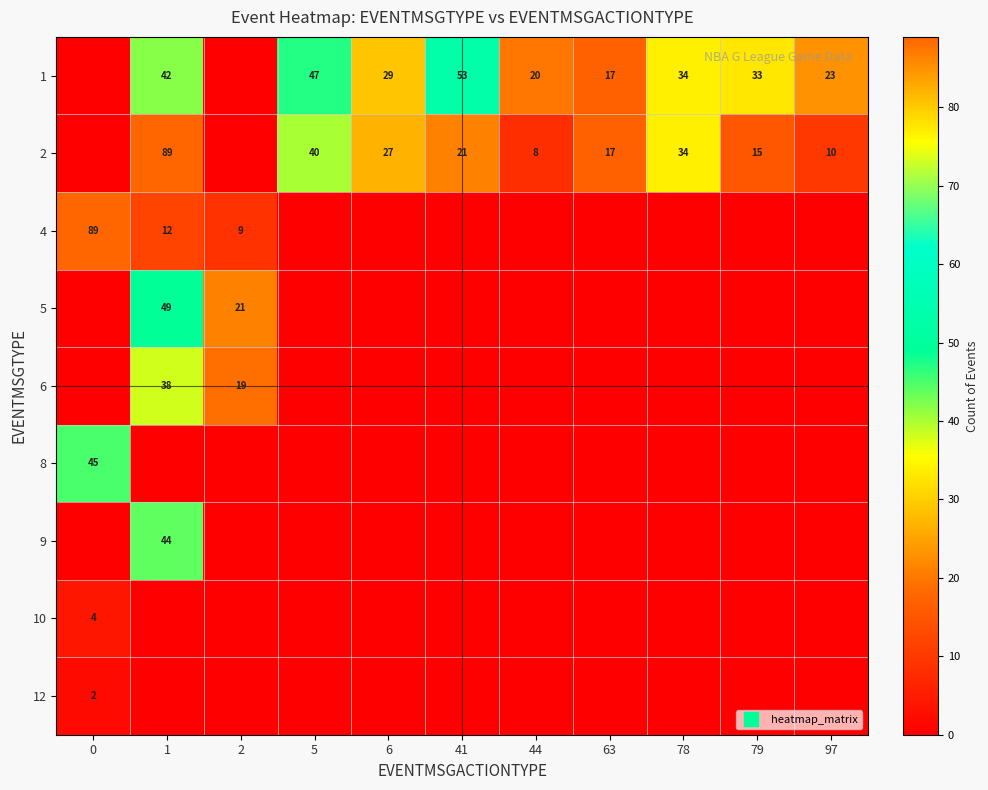

The 9 series shows 0 at 2. True or false?

True